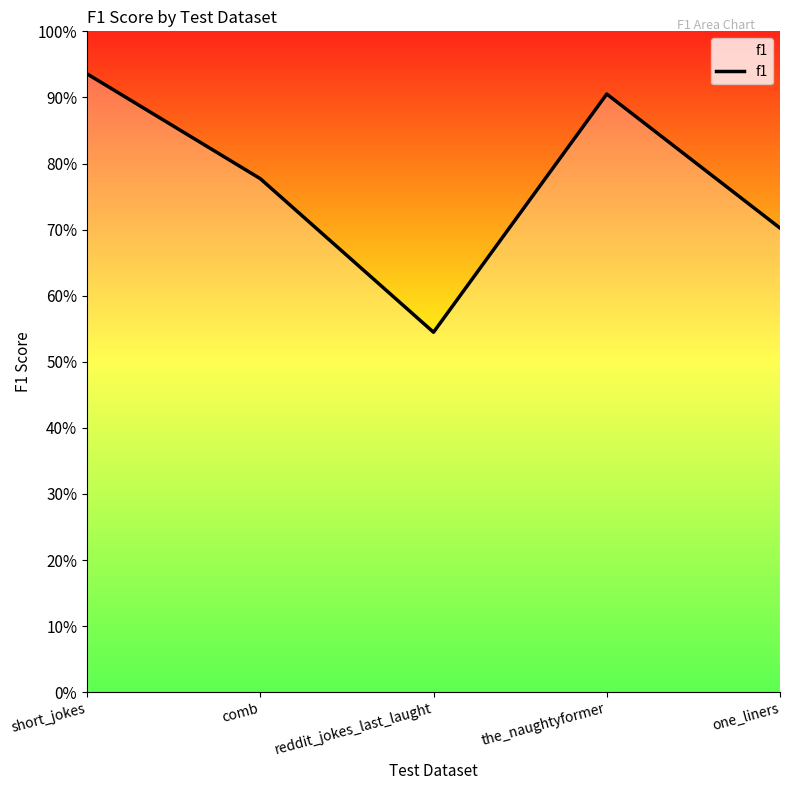

At which label is the value closest to 0?

reddit_jokes_last_laught